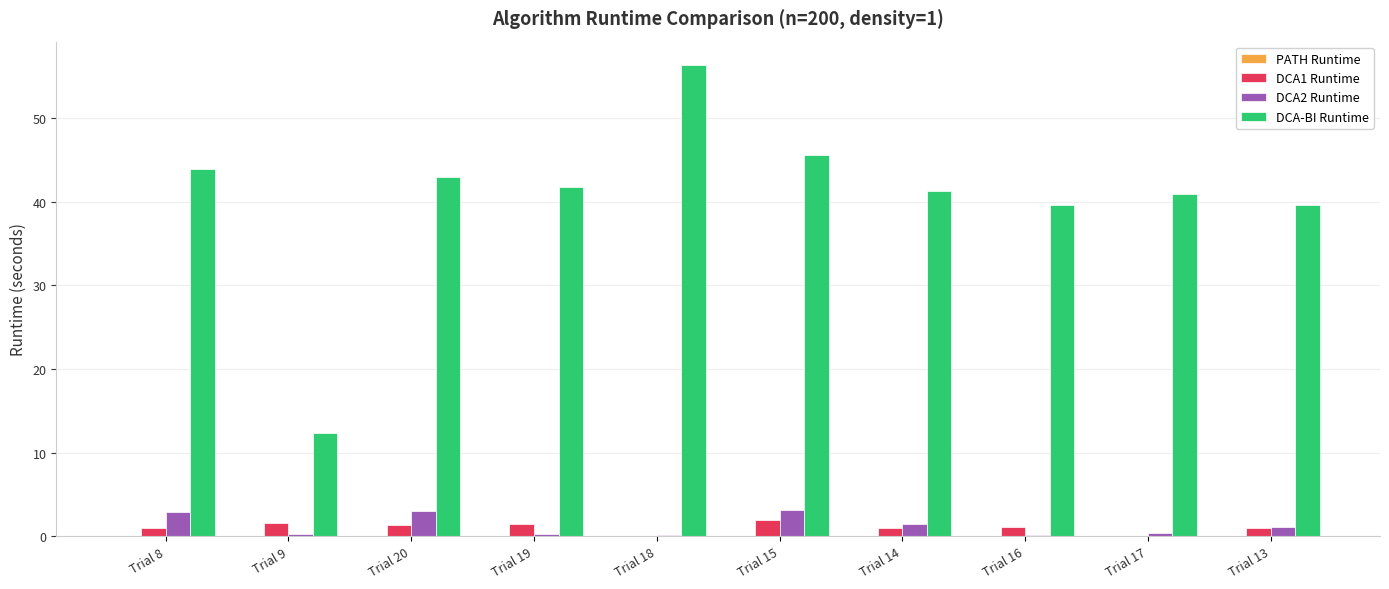

True or false: DCA-BI Runtime has a value of 11.4 at Trial 14.

False